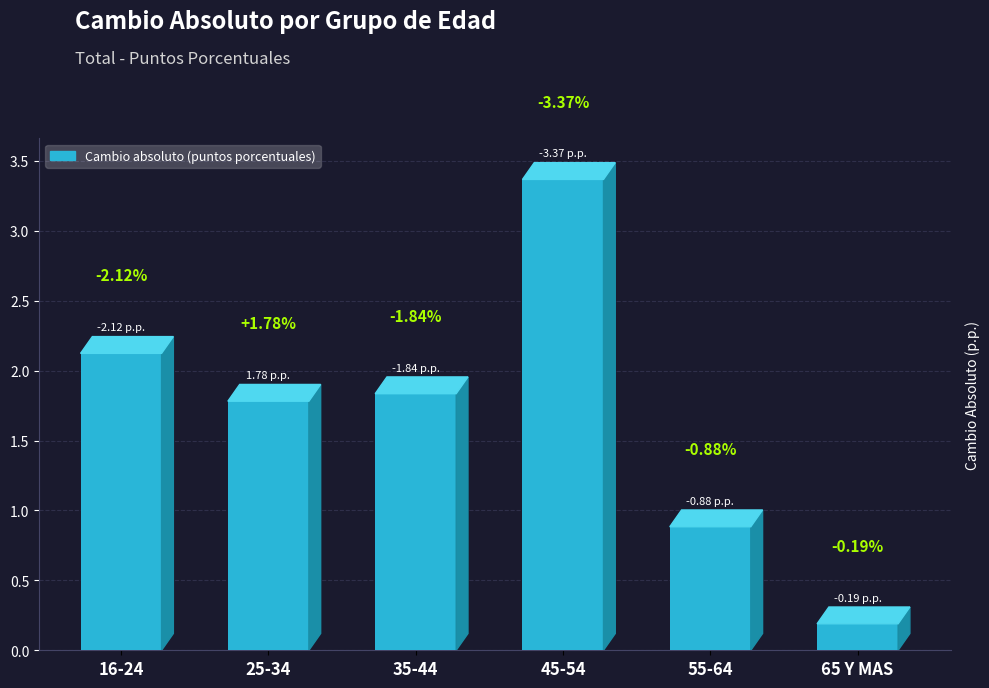

What is the difference between the maximum and minimum values?

3.2